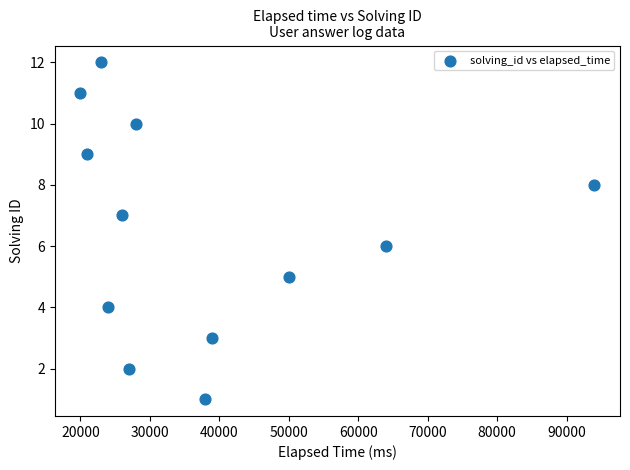

What is the average X value?

37833